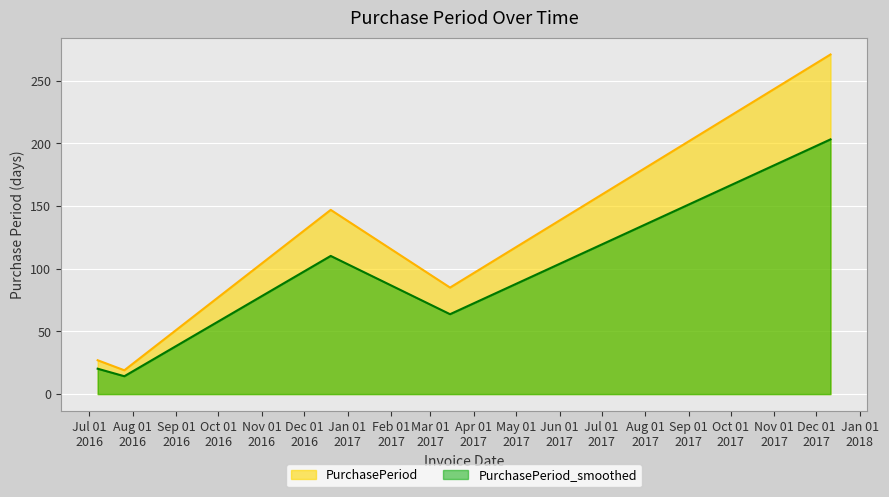

Rank the categories by value from highest to lowest.

2017-12-11, 2016-12-20, 2017-03-15, 2016-07-07, 2016-07-26